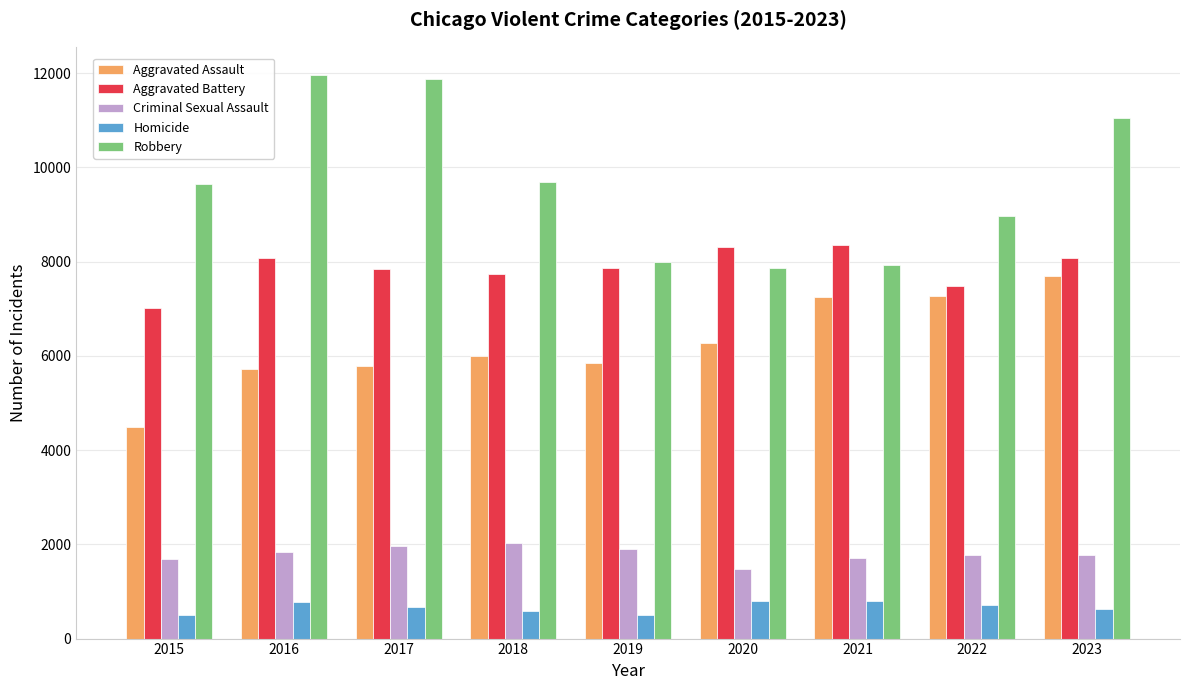

Between 2017 and 2018, which series saw the biggest shift?

Robbery